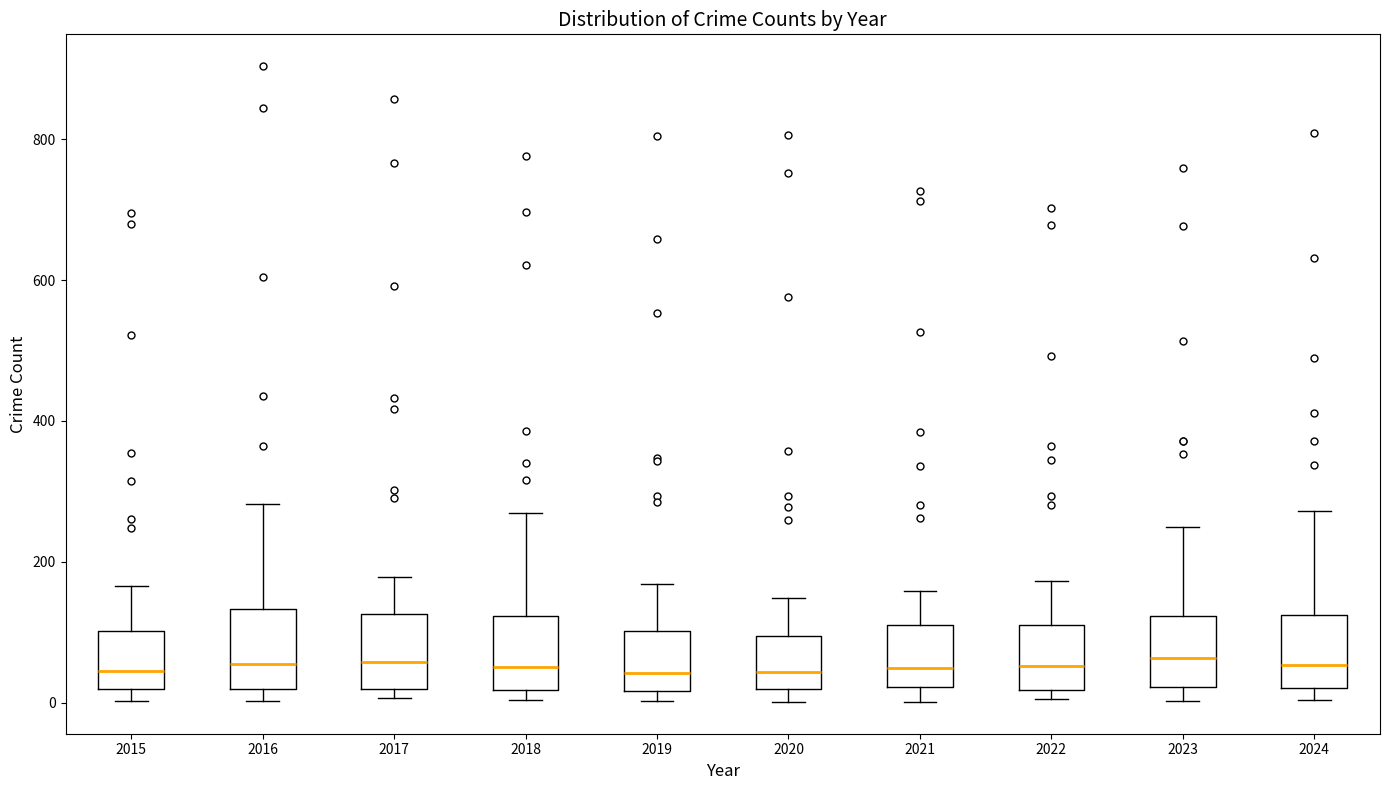

Reading left to right, transcribe this box plot: for each box, give where its median line is, the range the box spans, and where its two whiskers end, as read against the y-axis. The values are not printed on the chart, so give them approximately, as read against the axis.

2015: median 40, box 20 to 100, whiskers 0 to 160
2016: median 60, box 20 to 140, whiskers 0 to 280
2017: median 60, box 20 to 120, whiskers 0 to 180
2018: median 60, box 20 to 120, whiskers 0 to 260
2019: median 40, box 20 to 100, whiskers 0 to 160
2020: median 40, box 20 to 100, whiskers 0 to 140
2021: median 40, box 20 to 120, whiskers 0 to 160
2022: median 60, box 20 to 120, whiskers 0 to 180
2023: median 60, box 20 to 120, whiskers 0 to 240
2024: median 60, box 20 to 120, whiskers 0 to 280